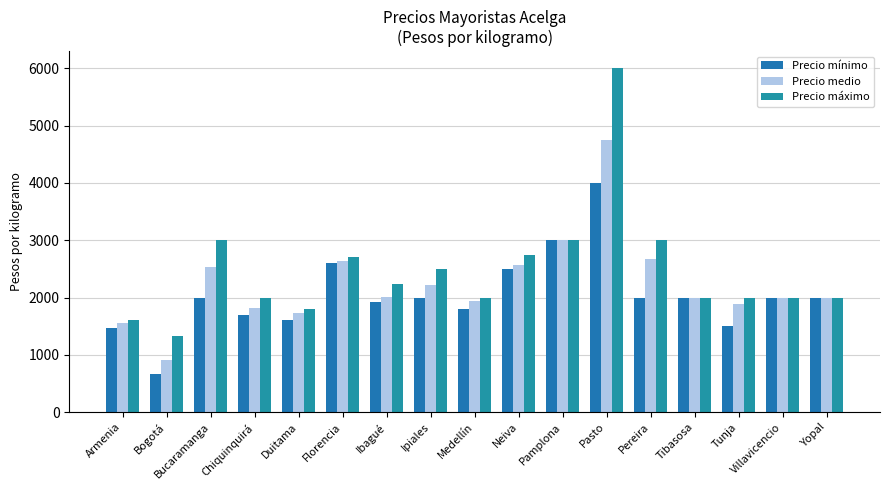

The Precio mínimo series shows 1600 at Duitama. True or false?

True